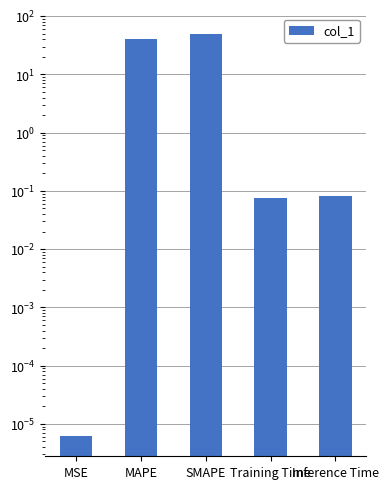

The value at Inference Time is 0.0. True or false?

False